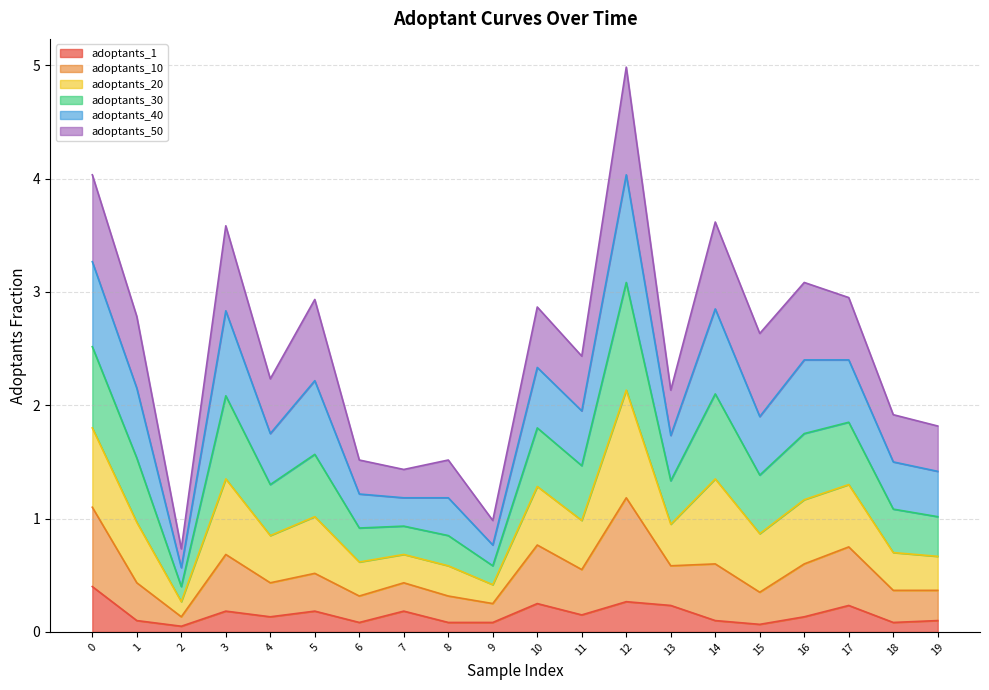

At which category is the sum across all series the highest?

12